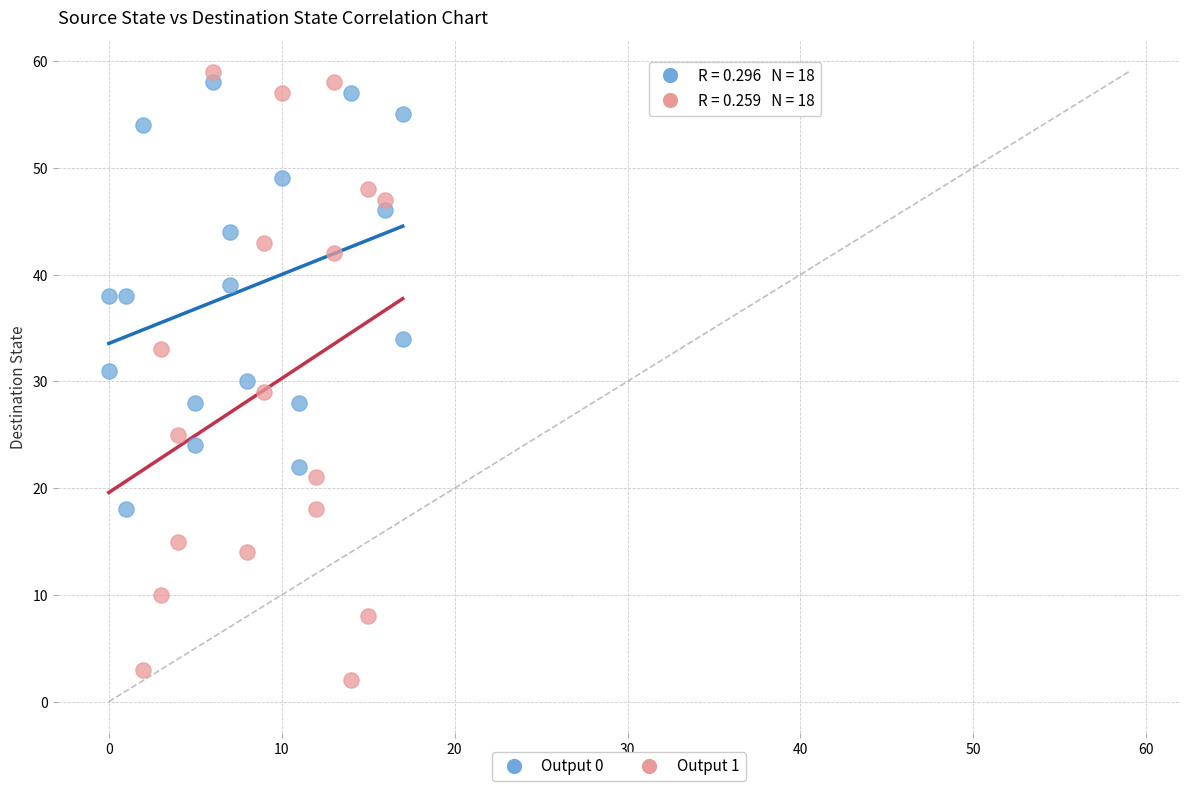

Which series contains the highest Y value?

Output 1